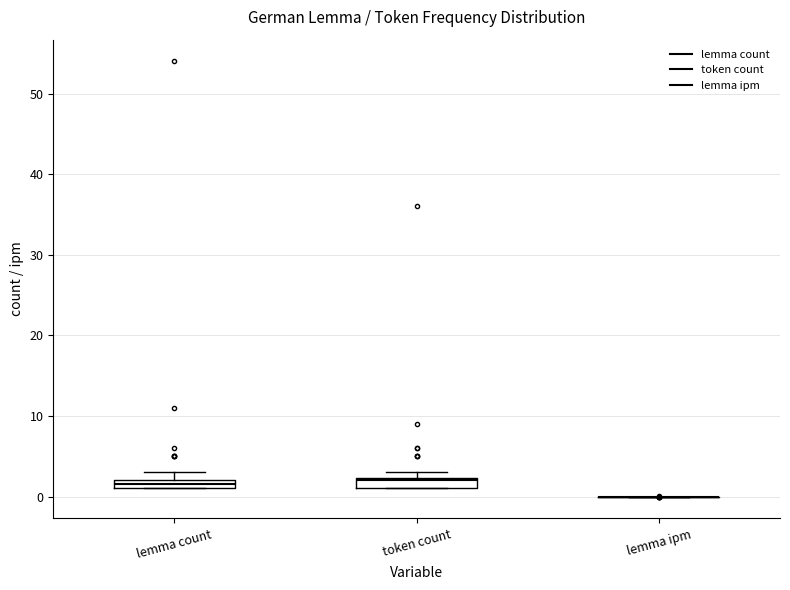

Where is the lower edge of the box for lemma count on the y-axis? The values are not printed on the chart, so give them approximately, as read against the axis.

1